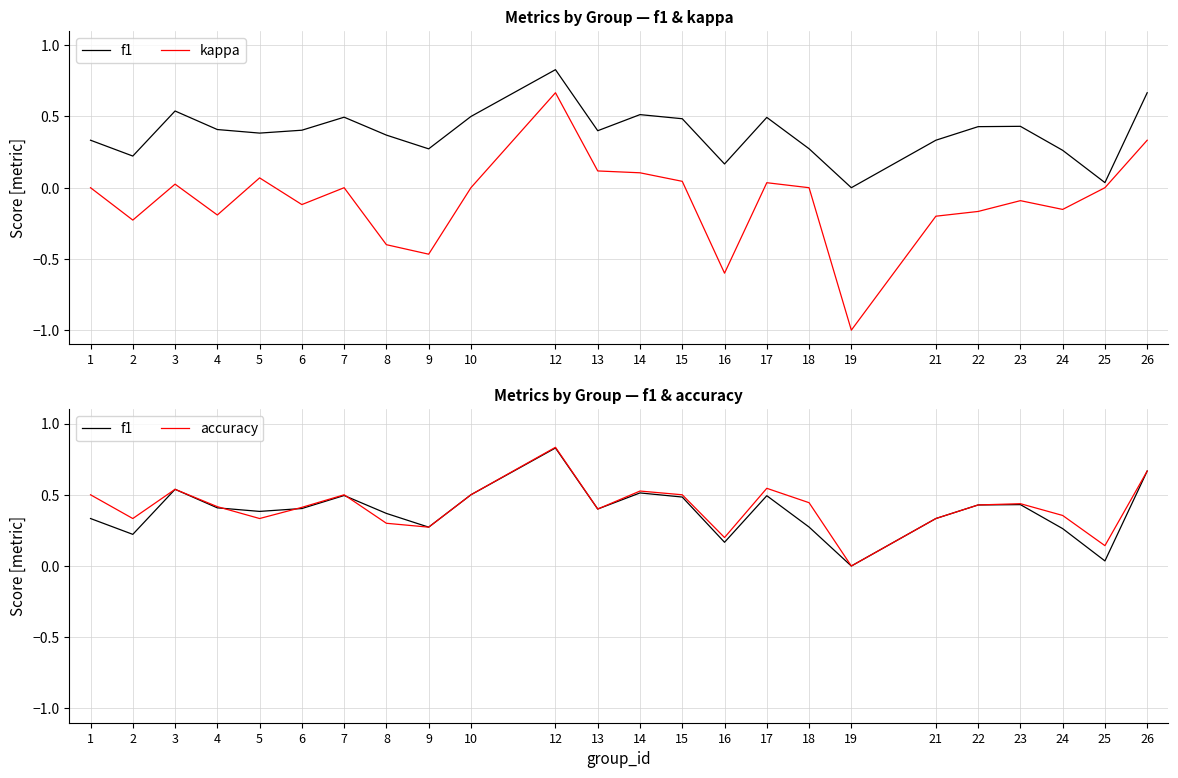

Which series changed the most between 15 and 26?

kappa